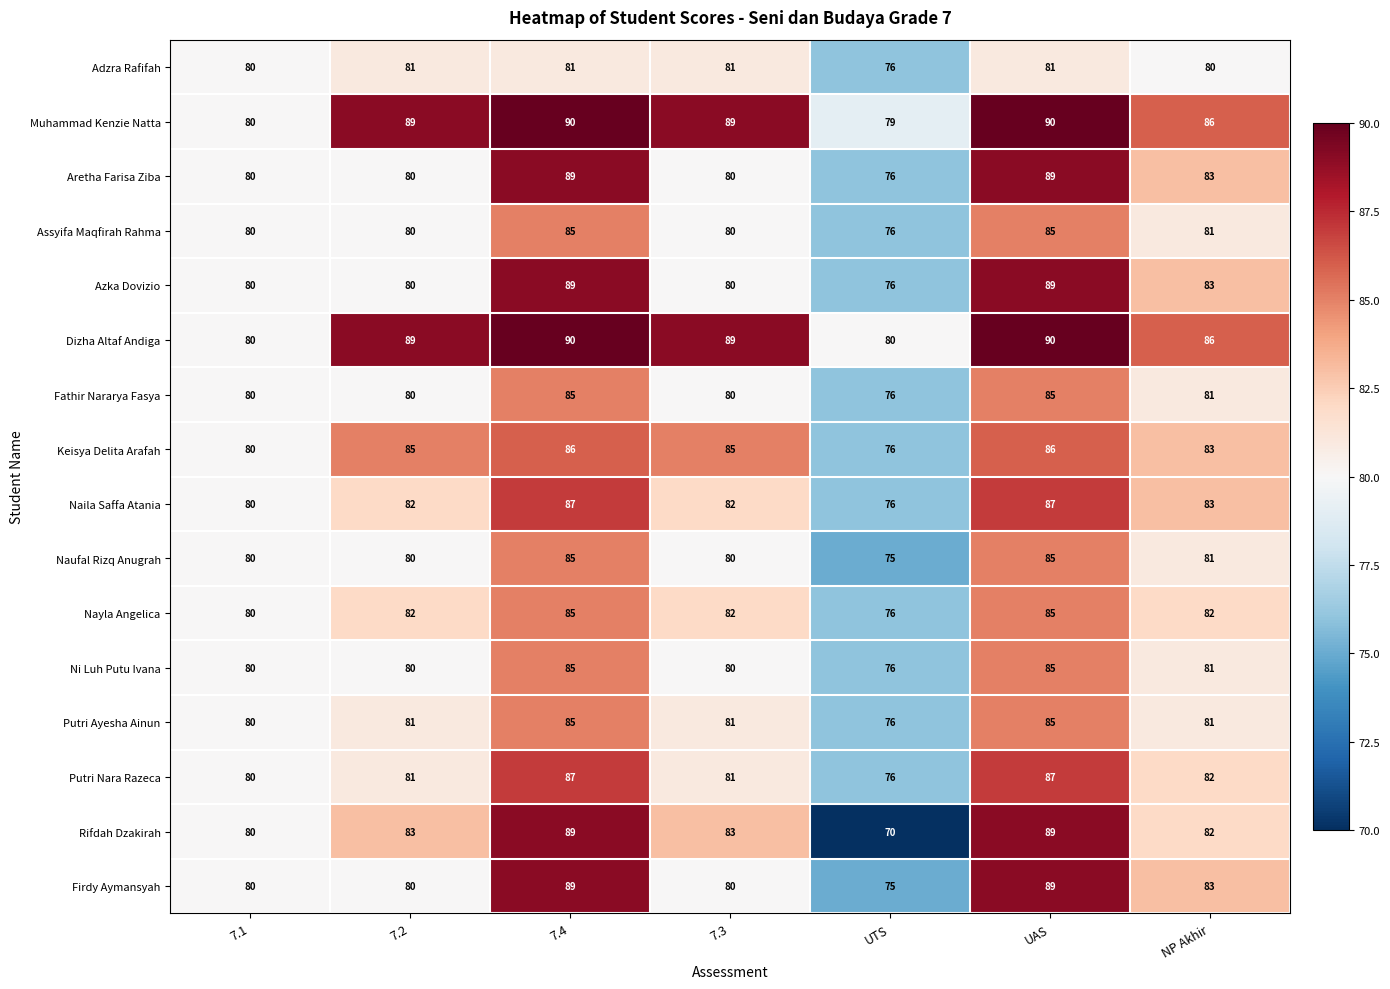

True or false: Adzra Rafifah has a value of 19 at 7.3.

False